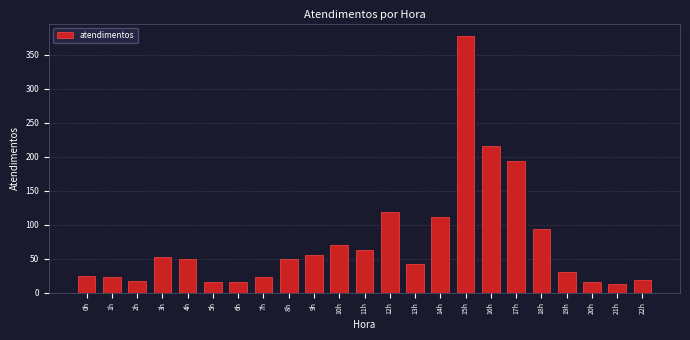

What is the change in value from 4h to 14h?

+61